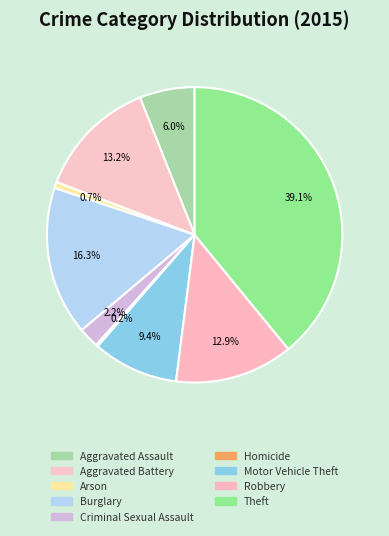

Count the number of slices in the pie.

9